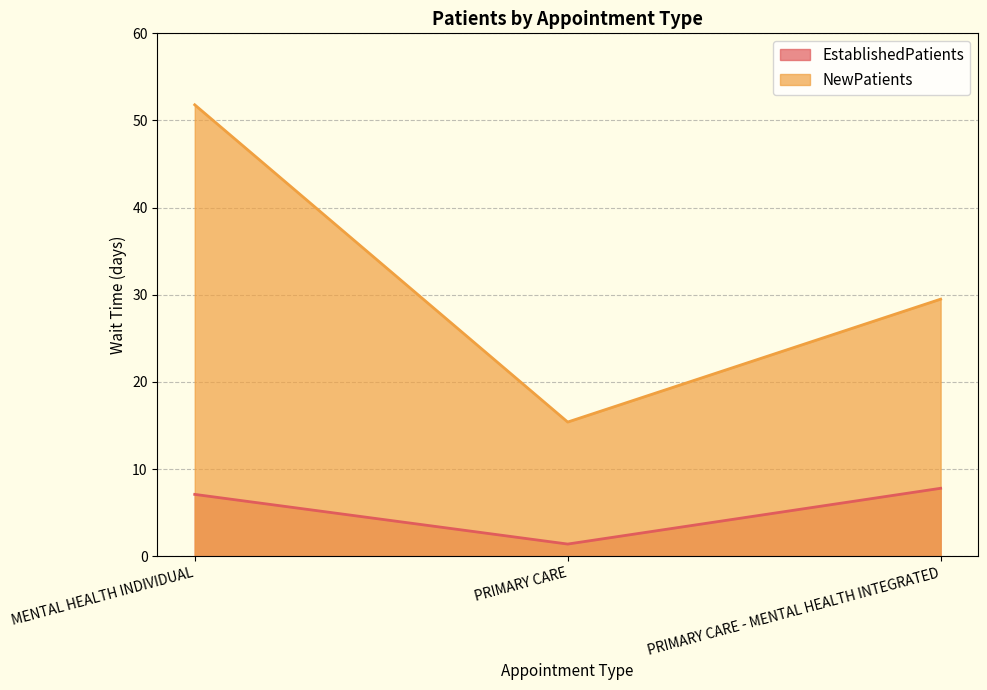

What is the difference between the highest and lowest values at PRIMARY CARE - MENTAL HEALTH INTEGRATED?

21.7